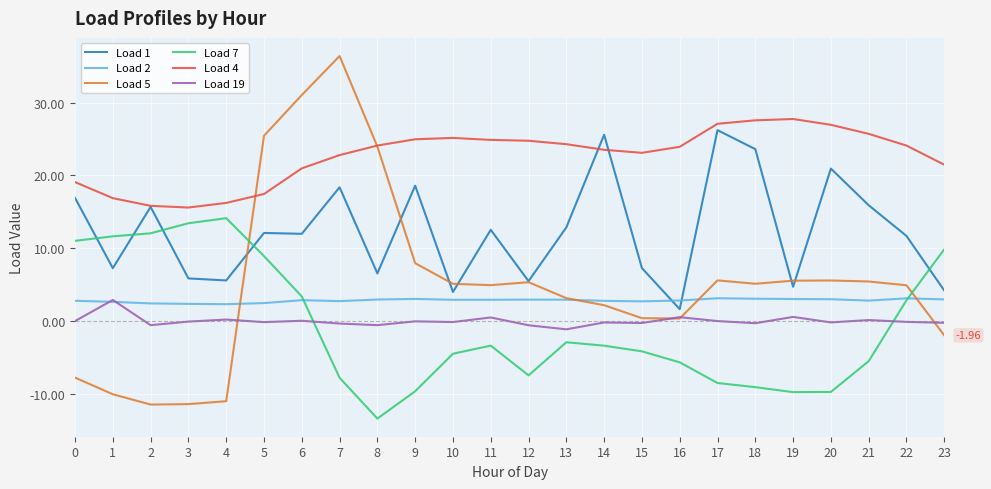

True or false: Load 5 has more than 1 interior local peaks.

True